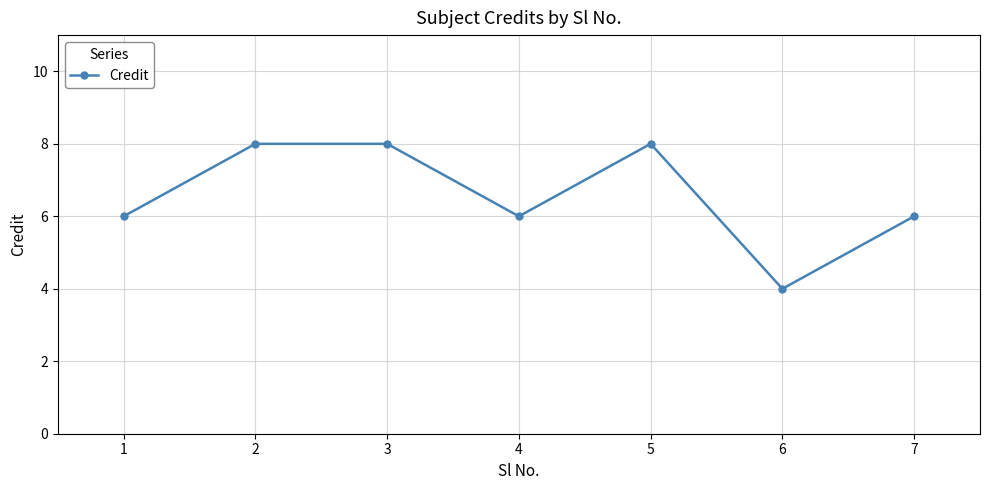

Count the number of data series in this chart.

1